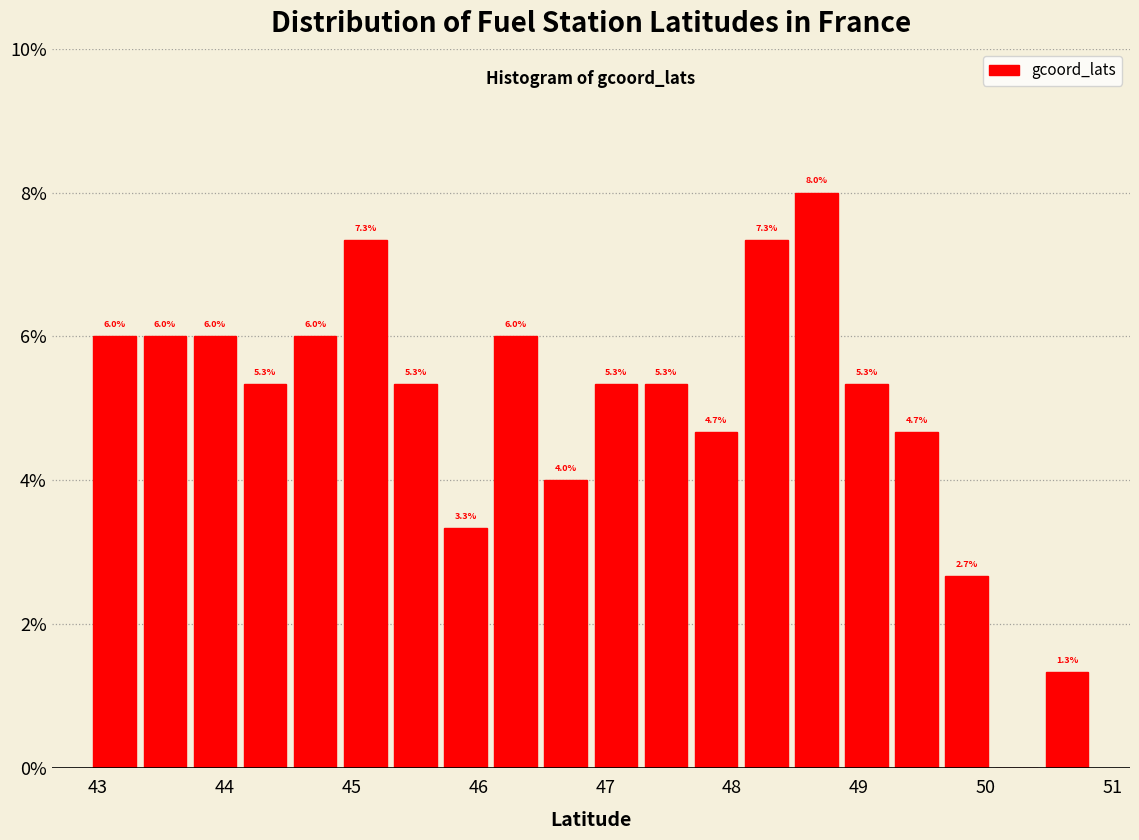

Read against the x-axis, roughly where is the centre of the tallest bar?

48.7